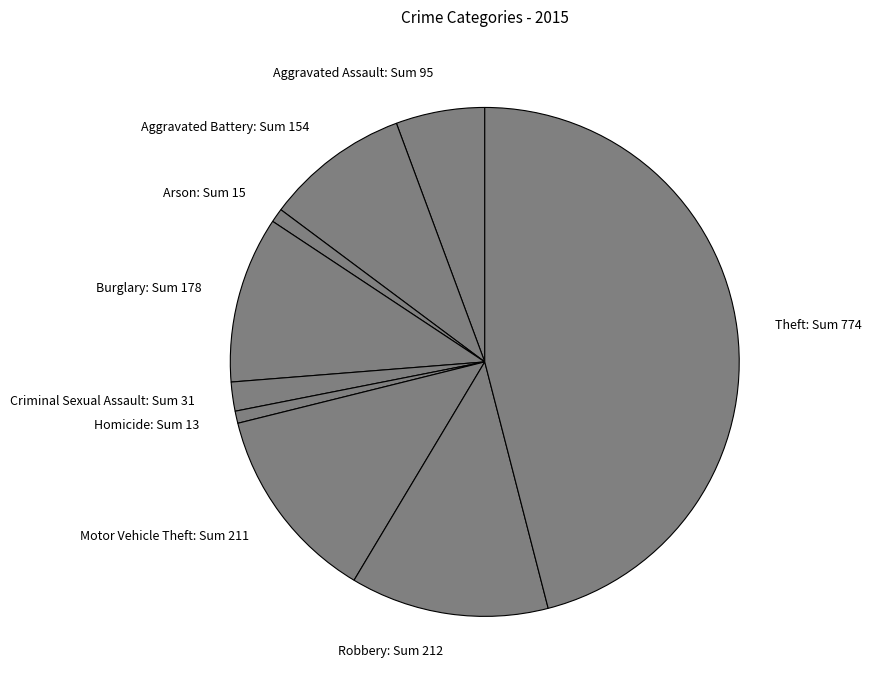

Combined, do Motor Vehicle Theft: Sum 211 and Burglary: Sum 178 account for over 50%?

No